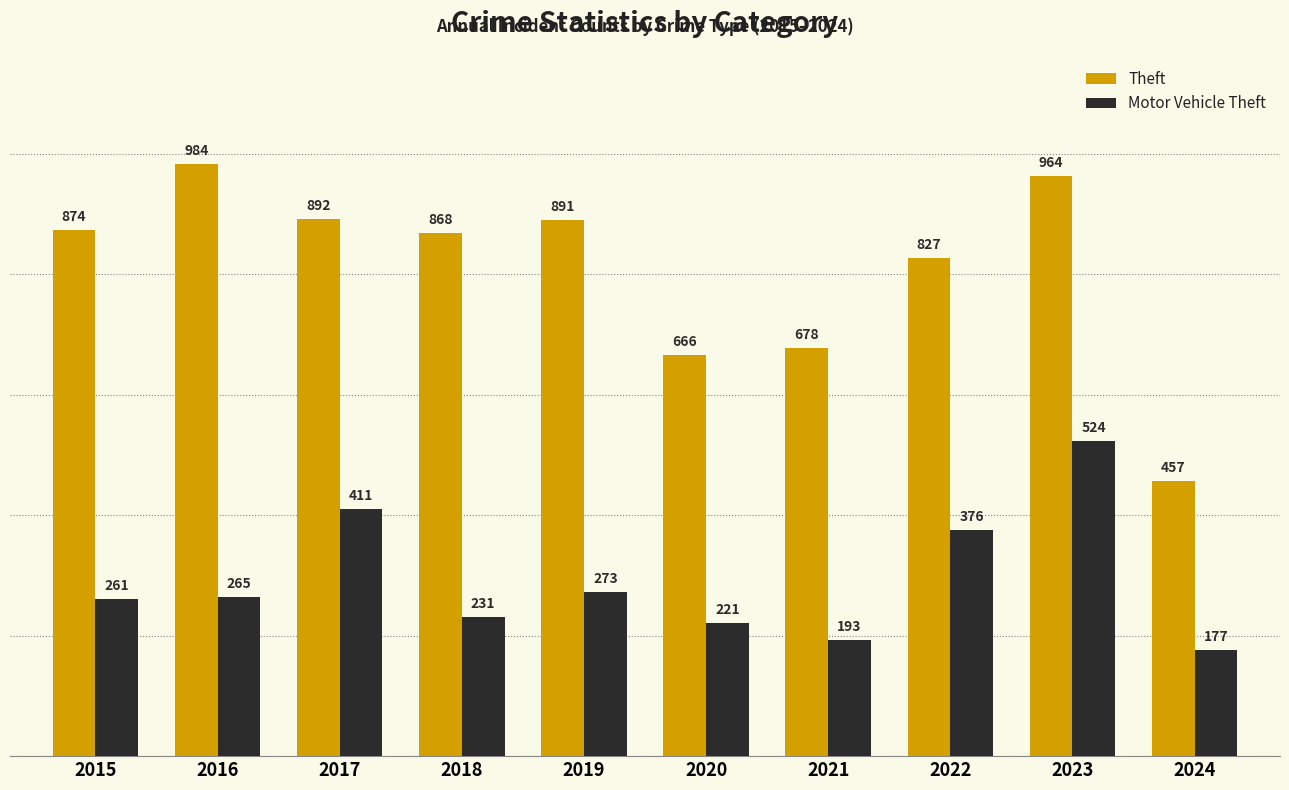

Is it true that Theft equals 868 at 2018?

True